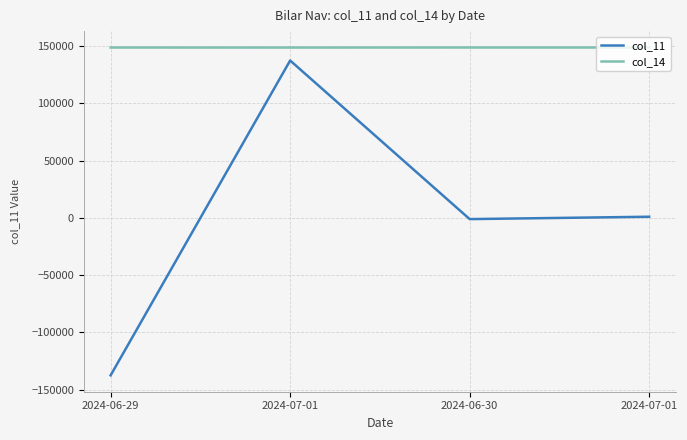

The value of col_14 at 2024-07-01 is 246685.6. True or false?

False